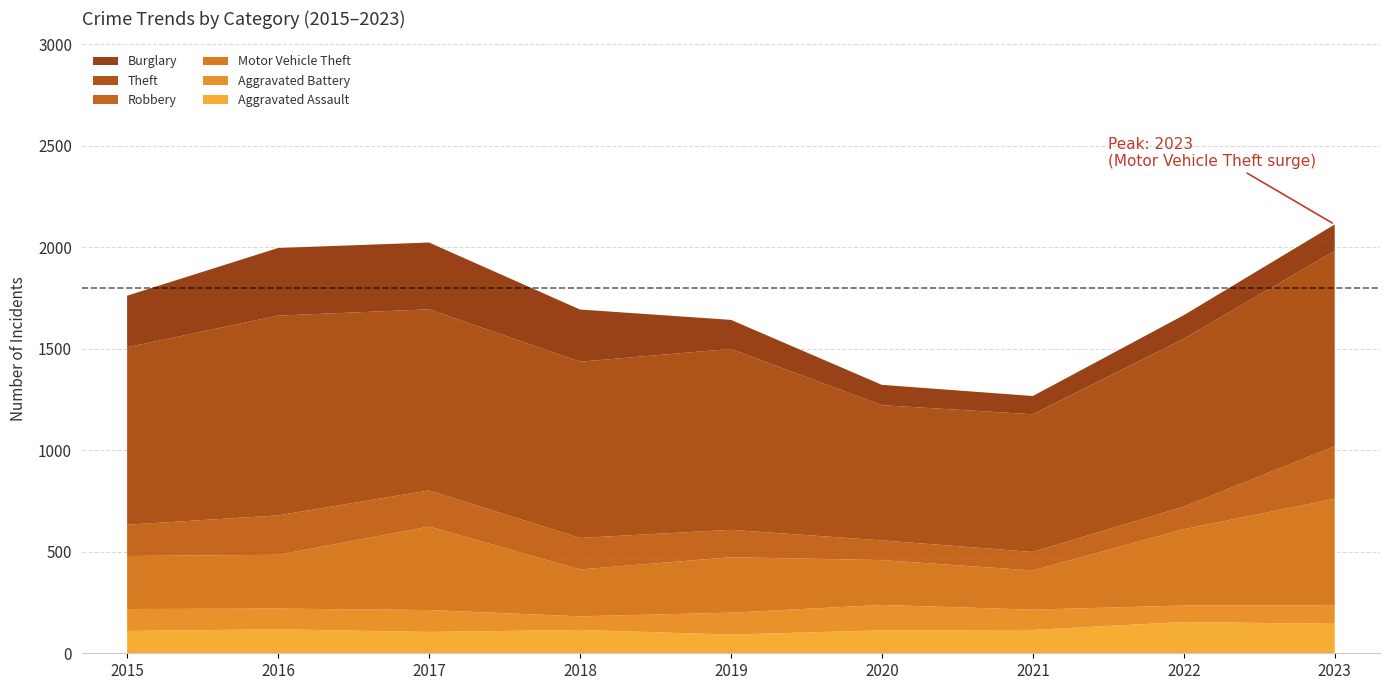

Reading left to right, extract all data points from this chart.

Aggravated Assault: 2015=110	2016=118	2017=105	2018=115	2019=92	2020=113	2021=115	2022=154	2023=145
Aggravated Battery: 2015=108	2016=102	2017=108	2018=67	2019=108	2020=125	2021=100	2022=81	2023=92
Motor Vehicle Theft: 2015=261	2016=265	2017=411	2018=231	2019=273	2020=221	2021=193	2022=376	2023=524
Robbery: 2015=154	2016=194	2017=178	2018=155	2019=135	2020=97	2021=91	2022=111	2023=259
Theft: 2015=874	2016=984	2017=892	2018=868	2019=891	2020=666	2021=678	2022=827	2023=962
Burglary: 2015=254	2016=333	2017=329	2018=257	2019=143	2020=100	2021=90	2022=116	2023=130